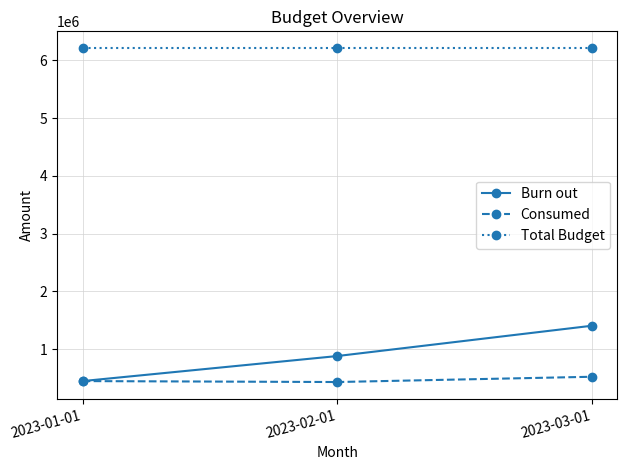

At how many categories does at least one series exceed 3616051?

3